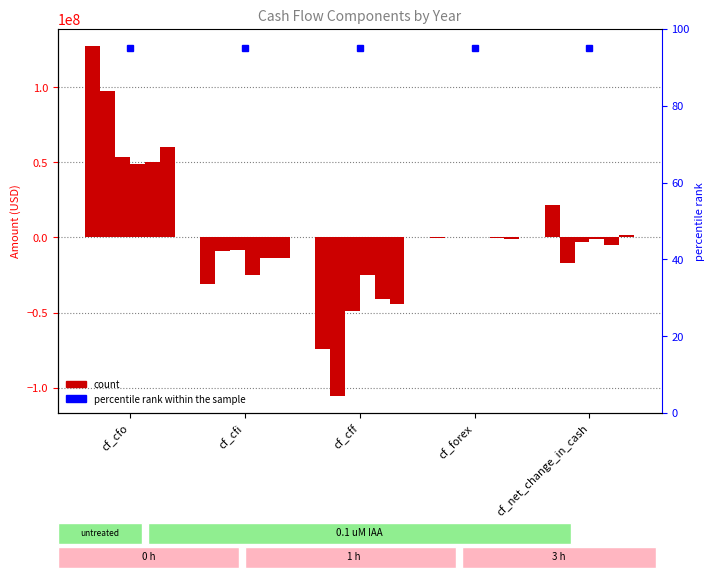

Between cf_net_change_in_cash and cf_cff, which is larger?

cf_net_change_in_cash